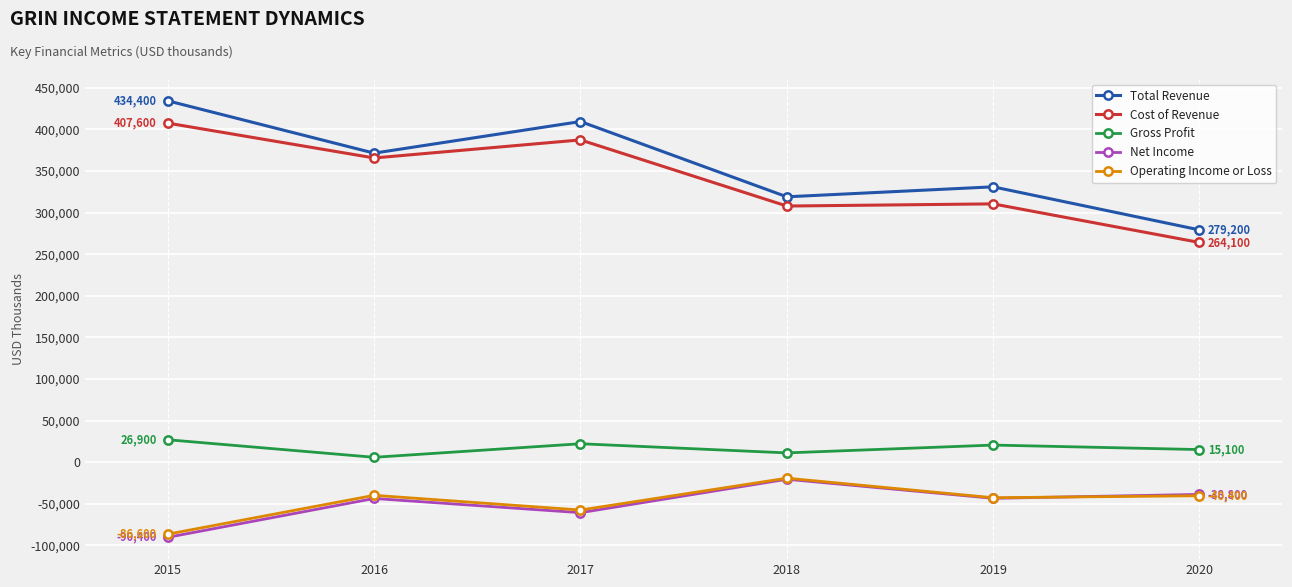

Between 2016 and 2018, which series saw the biggest shift?

Cost of Revenue